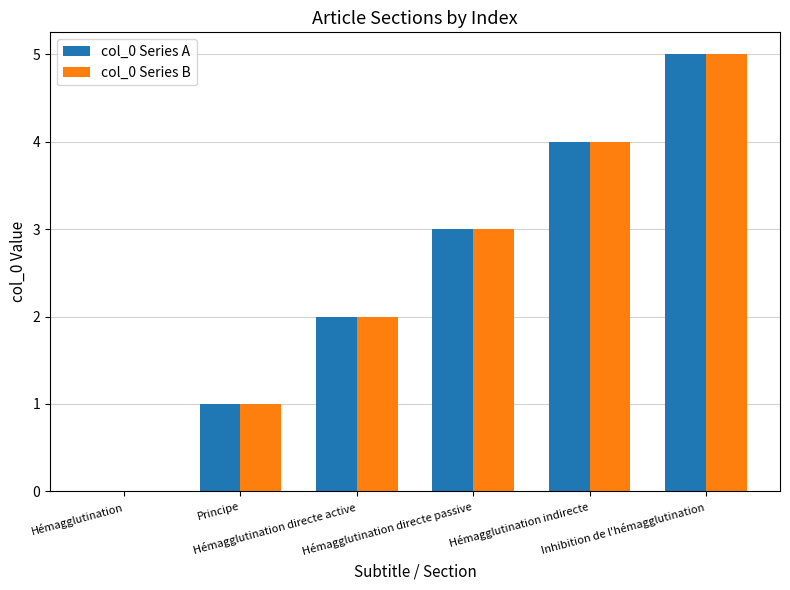

How many groups of bars are there?

6